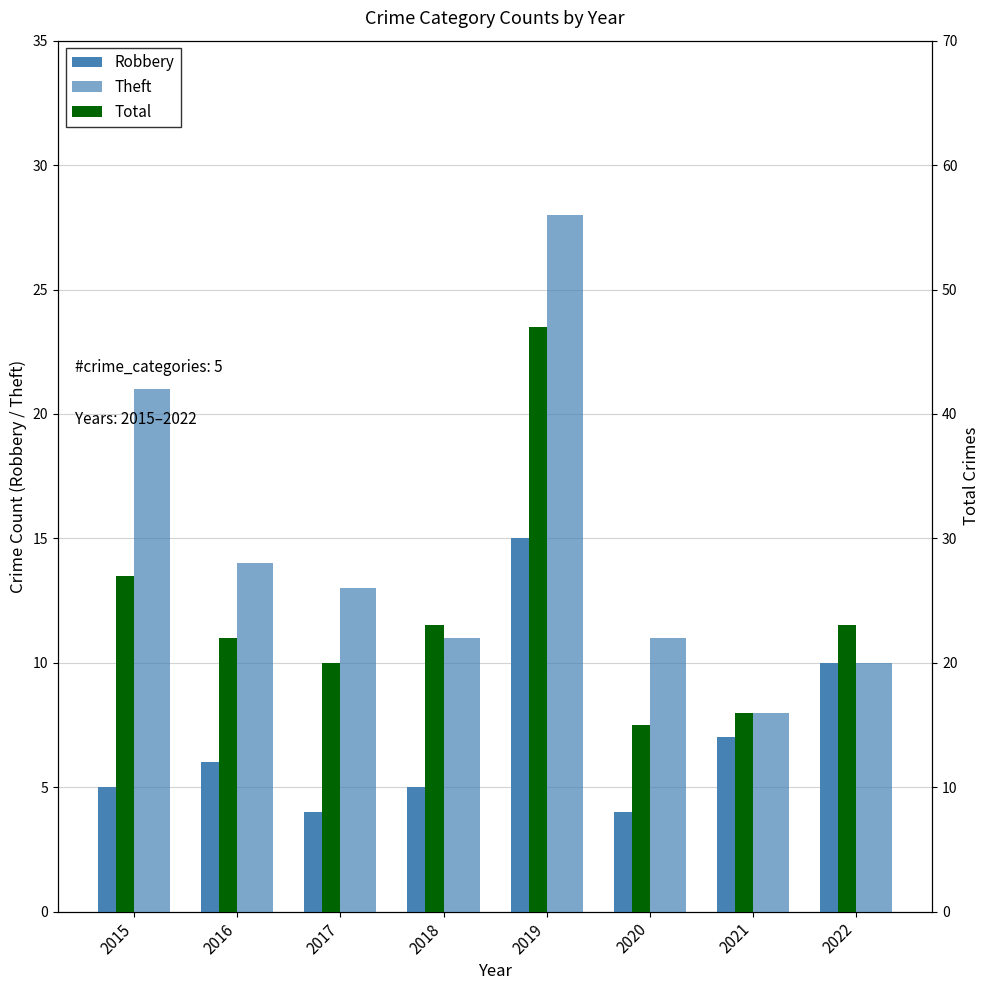

Reading right to left, extract all data points from this chart.

Robbery: 2022=10	2021=7	2020=4	2019=15	2018=5	2017=4	2016=6	2015=5
Theft: 2022=10	2021=8	2020=11	2019=28	2018=11	2017=13	2016=14	2015=21
Total: 2022=23	2021=16	2020=15	2019=47	2018=23	2017=20	2016=22	2015=27